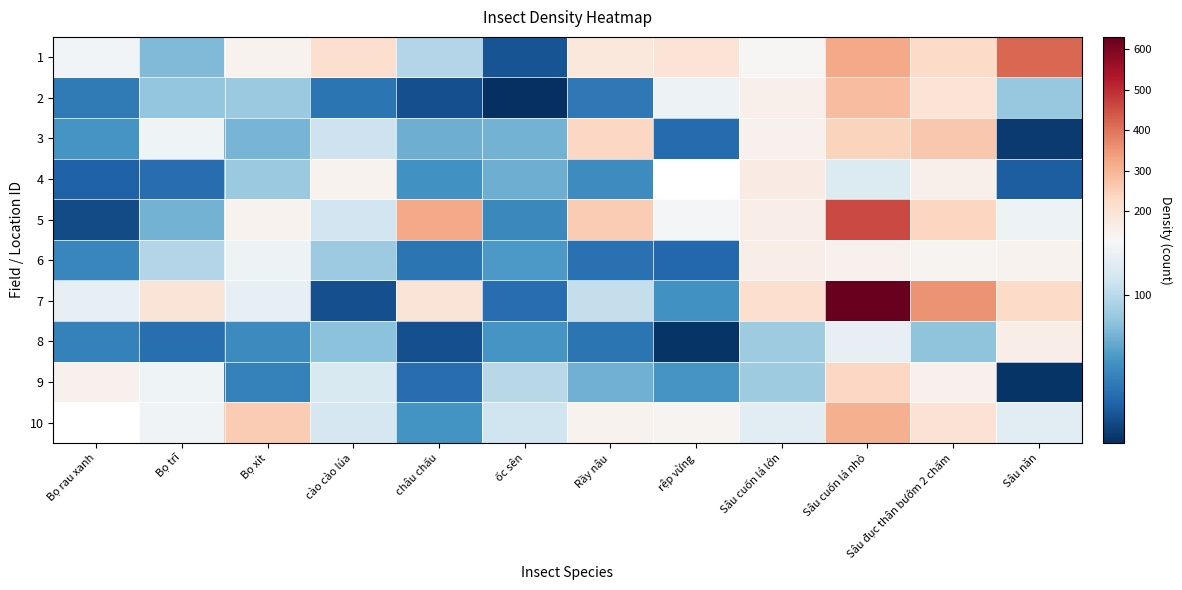

At which category is the sum across all series the highest?

Sâu cuốn lá nhỏ